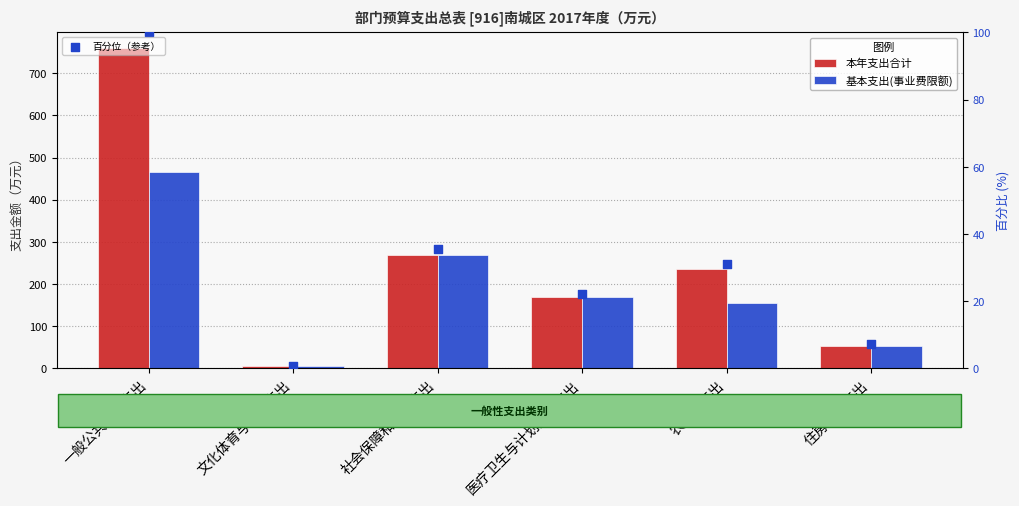

Is the value of 基本支出(事业费限额) at 一般公共服务支出 greater than the value of 百分位（参考） at 医疗卫生与计划生育支出?

Yes